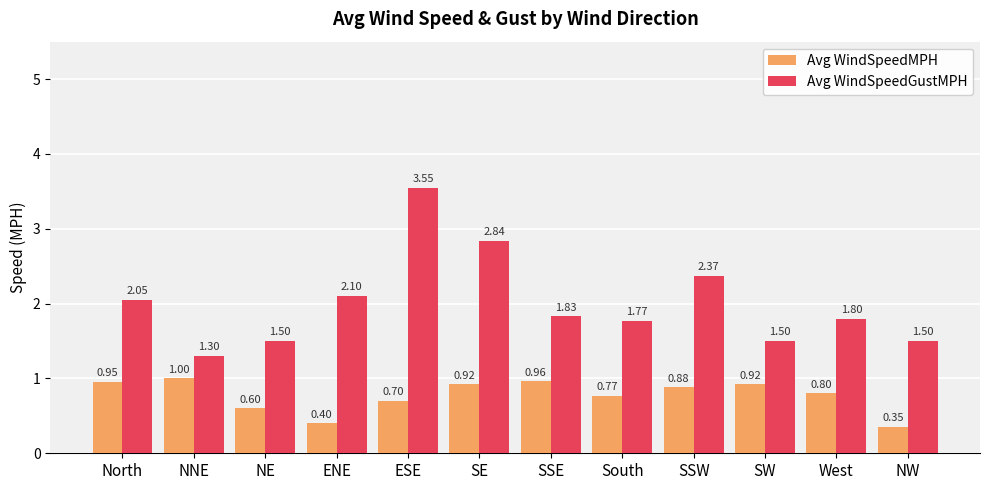

What is the difference between the second highest and second lowest values in the Avg WindSpeedGustMPH series?

1.3